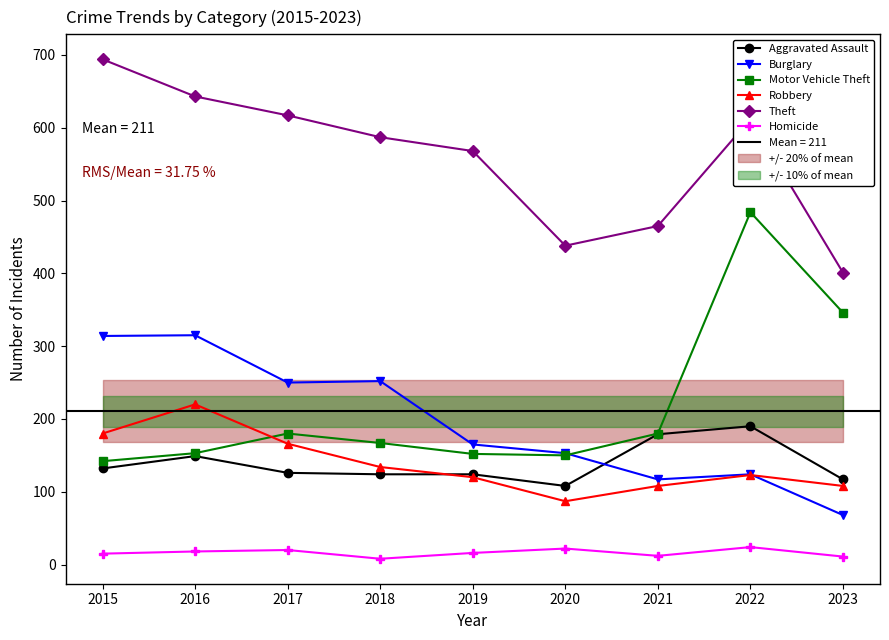

Which has a higher value, 2018 or 2019?

2018